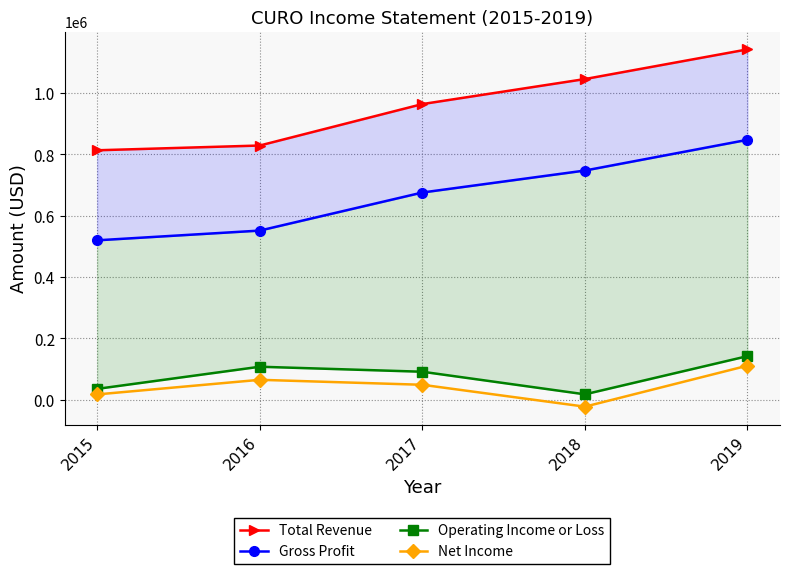

Is this an area chart (filled region under the line)?

No